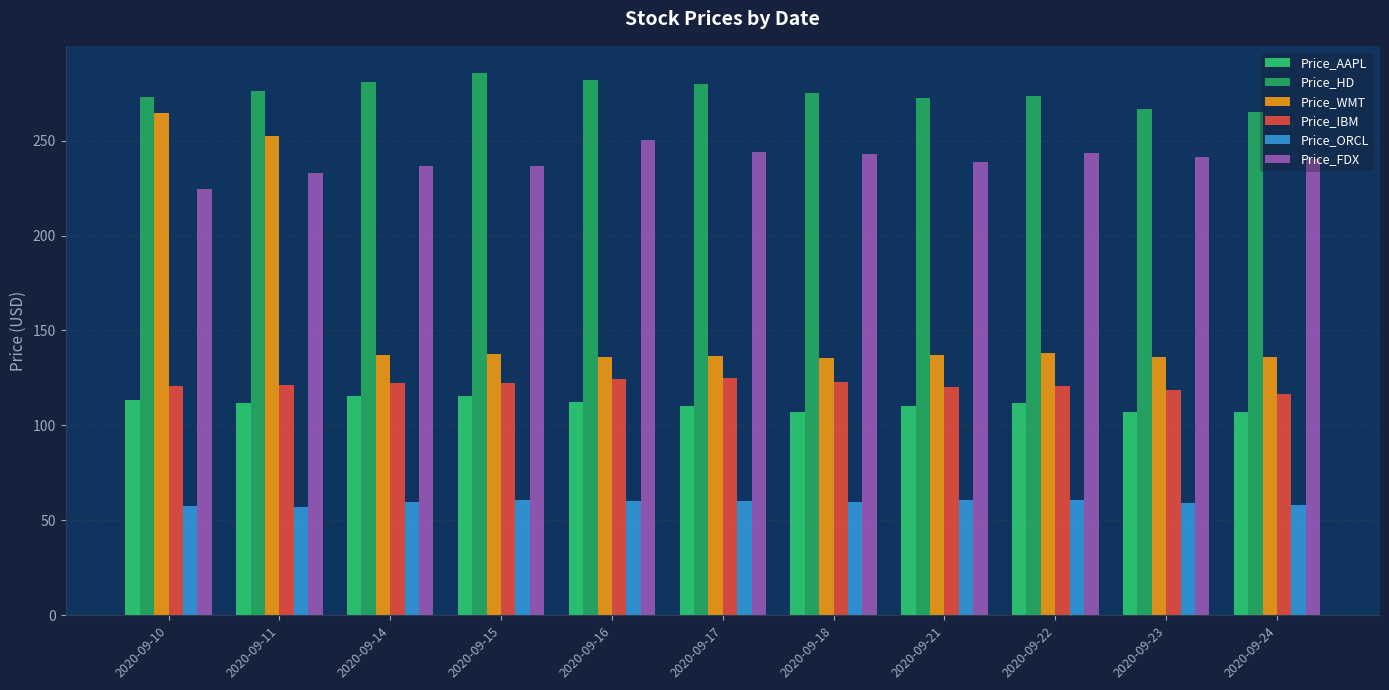

Rank the series at 2020-09-14 from highest to lowest value.

Price_HD, Price_FDX, Price_WMT, Price_IBM, Price_AAPL, Price_ORCL